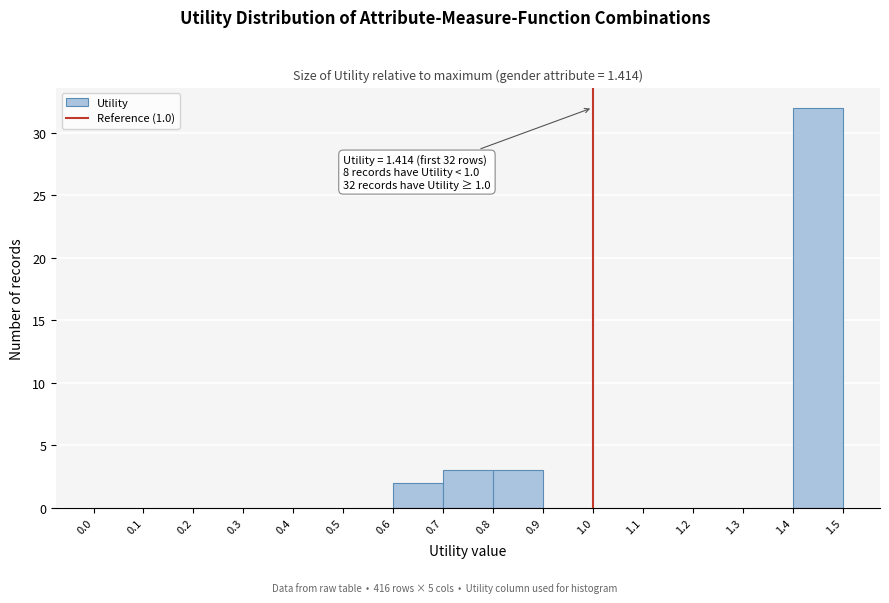

Which range on the x-axis has the tallest bar?

1.4 to 1.5